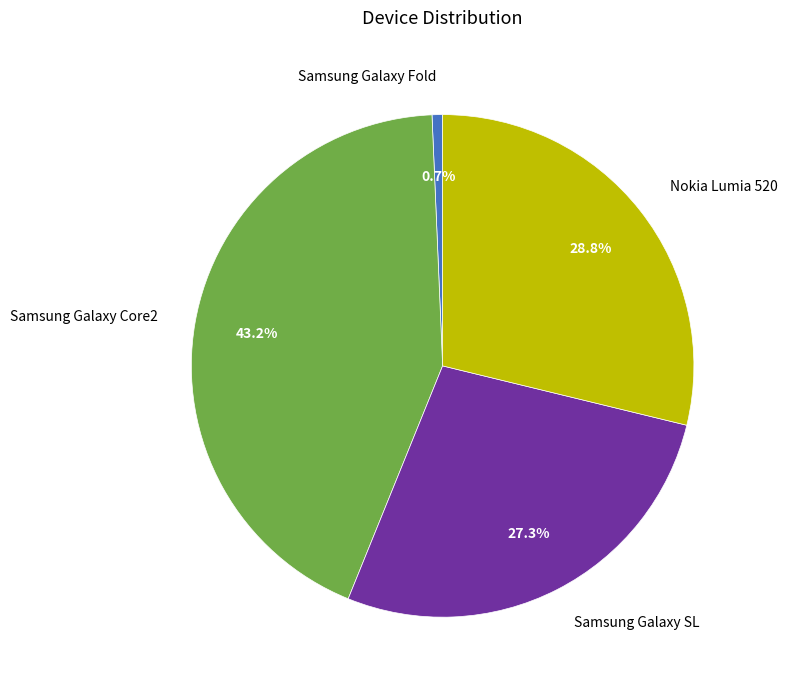

To the nearest percent, what is the average slice percentage?

25%